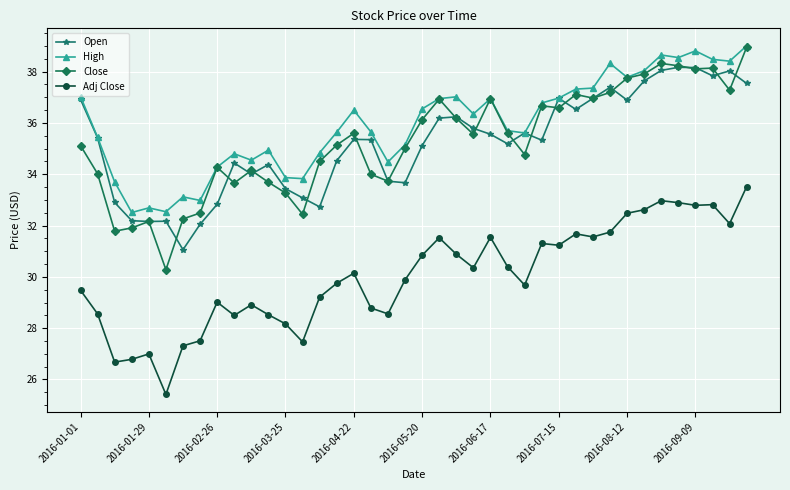

What is the minimum value shown in the chart?

25.4